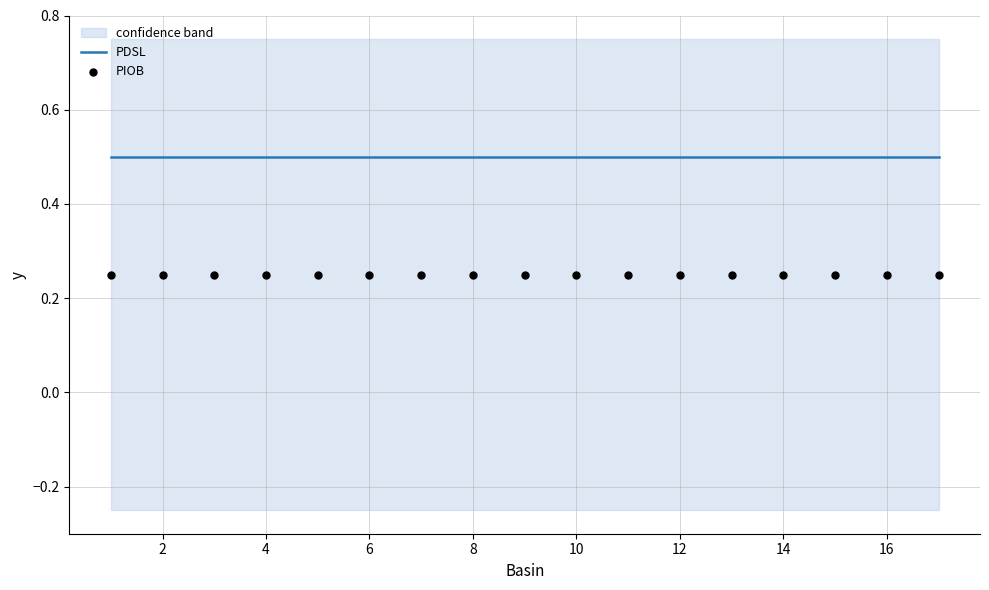

Is the value of PIOB at 16 greater than the value of PDSL at 14?

No